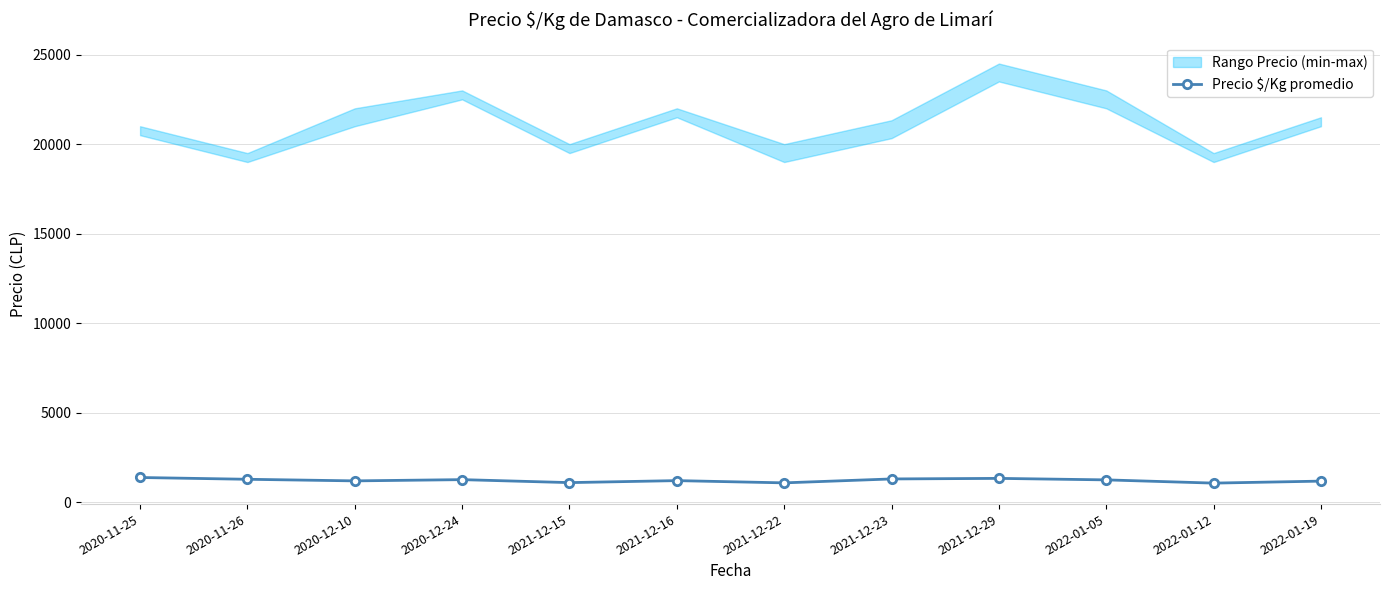

What position from the right is 2022-01-05?

3